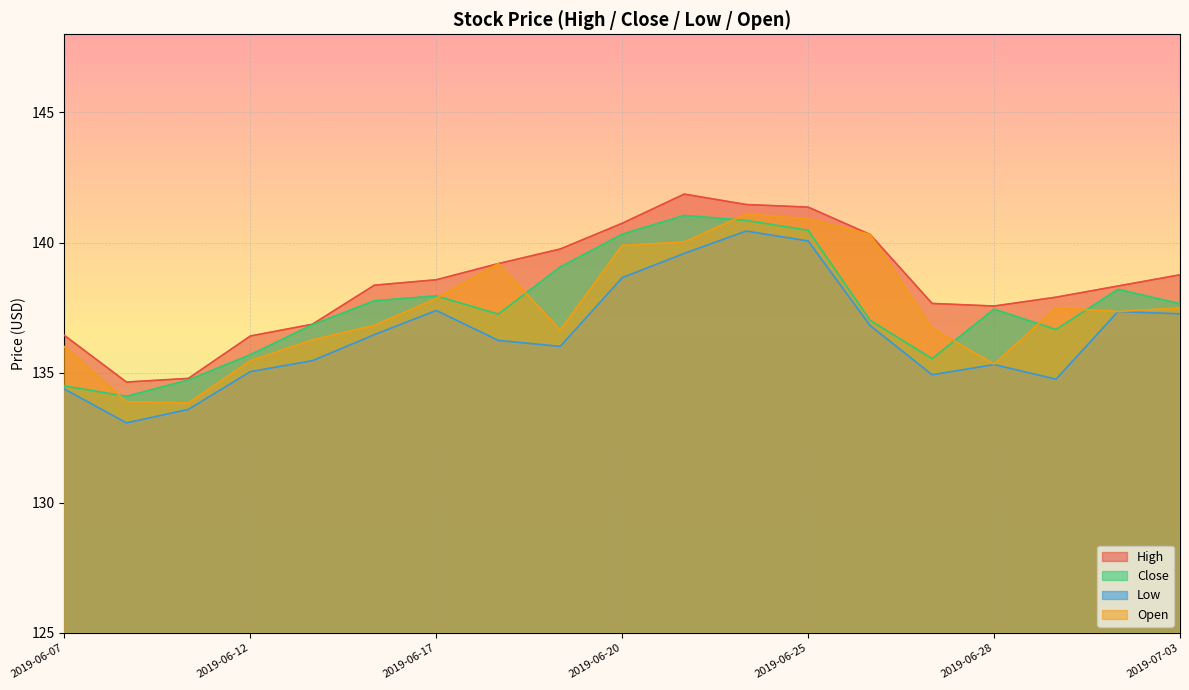

What is the difference between the High values at 2019-06-13 and 2019-06-17?

1.7